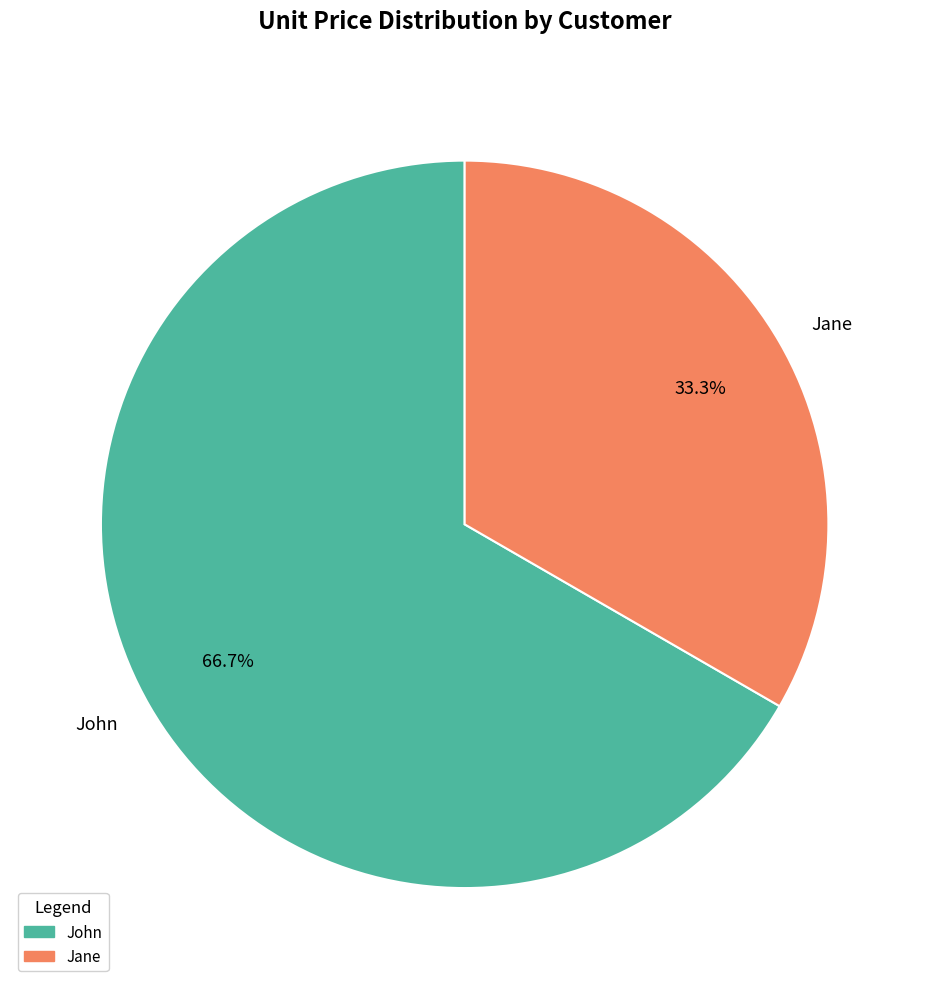

Rank the categories by value from lowest to highest.

Jane, John